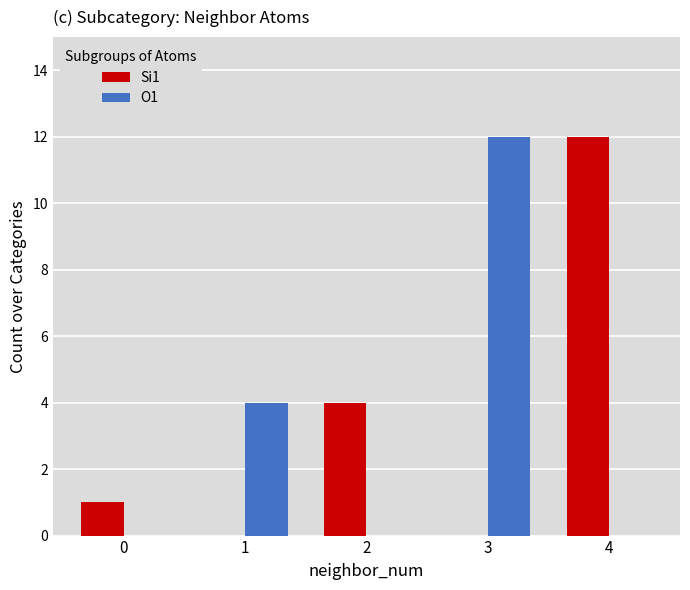

Reading left to right, transcribe all the data shown in this chart.

Si1: 1	0	4	0	12
O1: 0	4	0	12	0